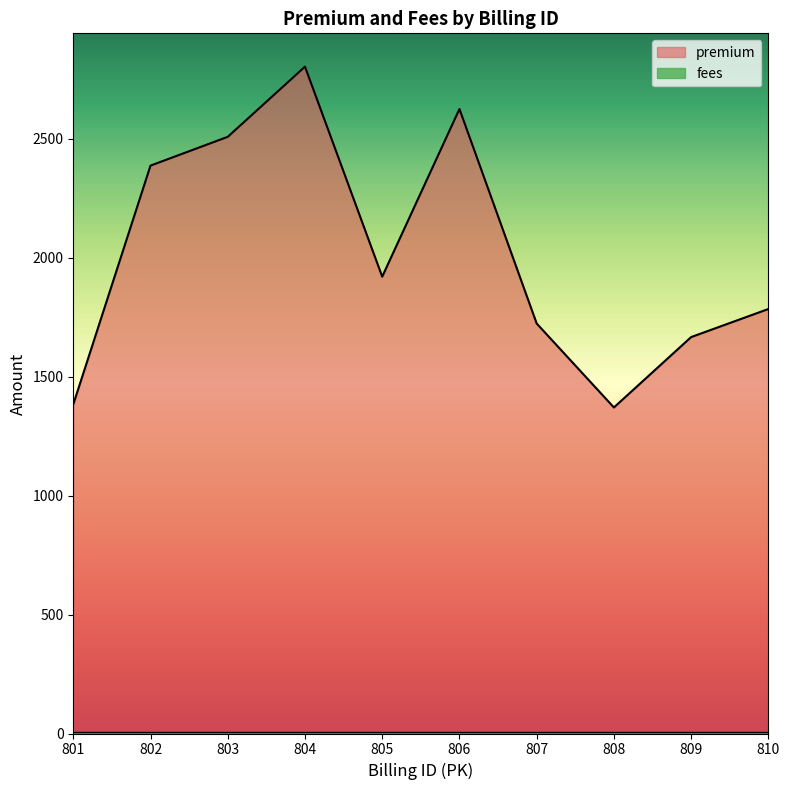

Between 804 and 810, which is larger?

804